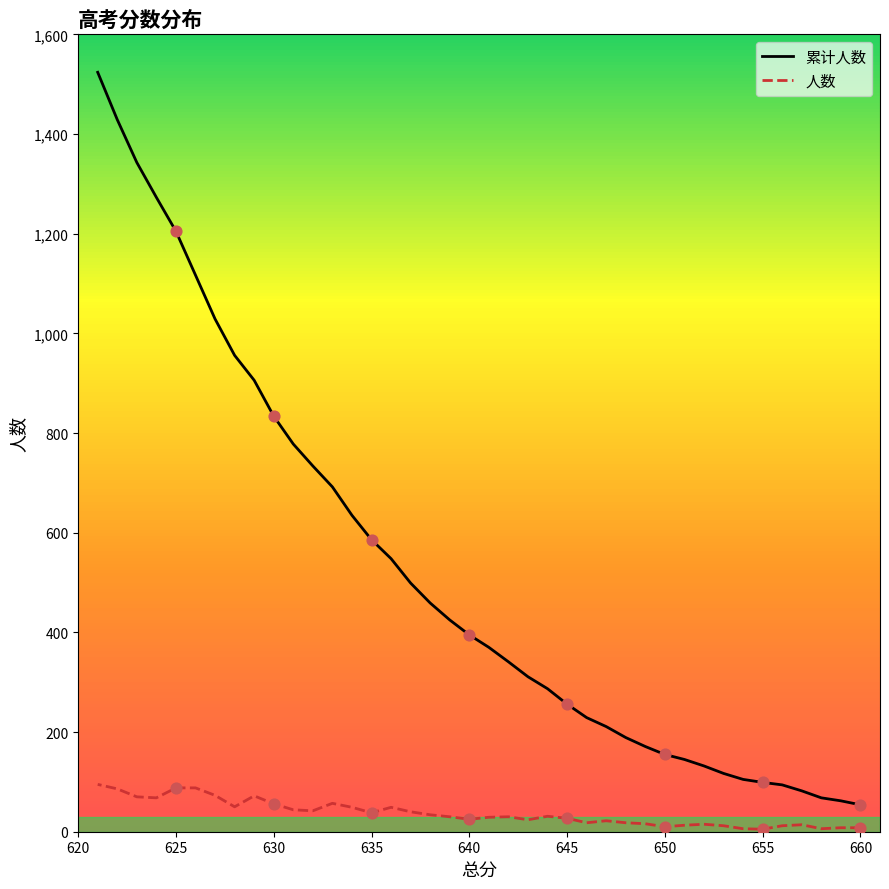

Which series has the largest total across all categories?

累计人数